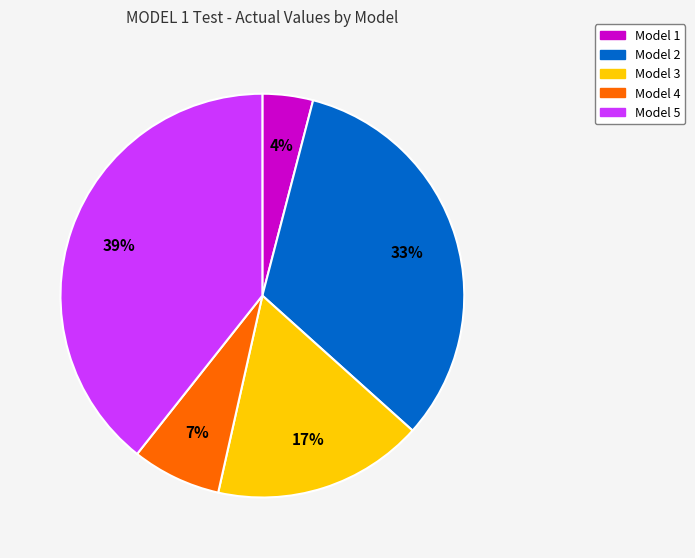

To the nearest percent, what is the combined percentage of Model 3 and Model 4?

24%